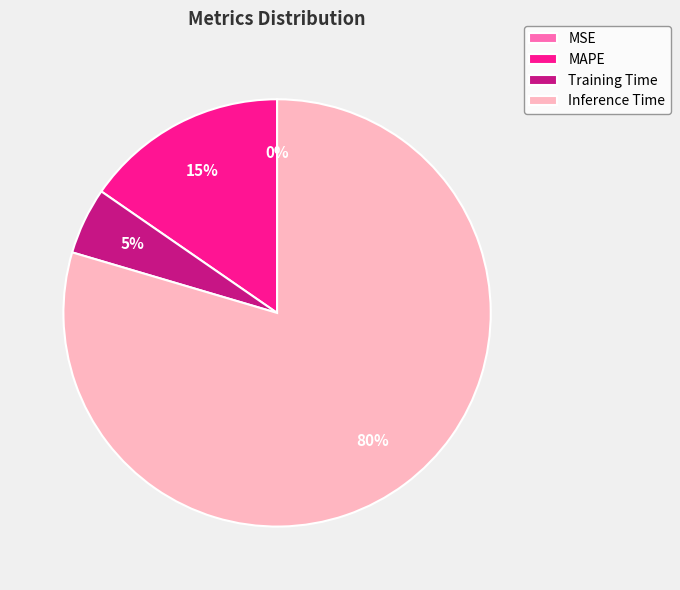

Between Training Time and MAPE, which is larger?

MAPE